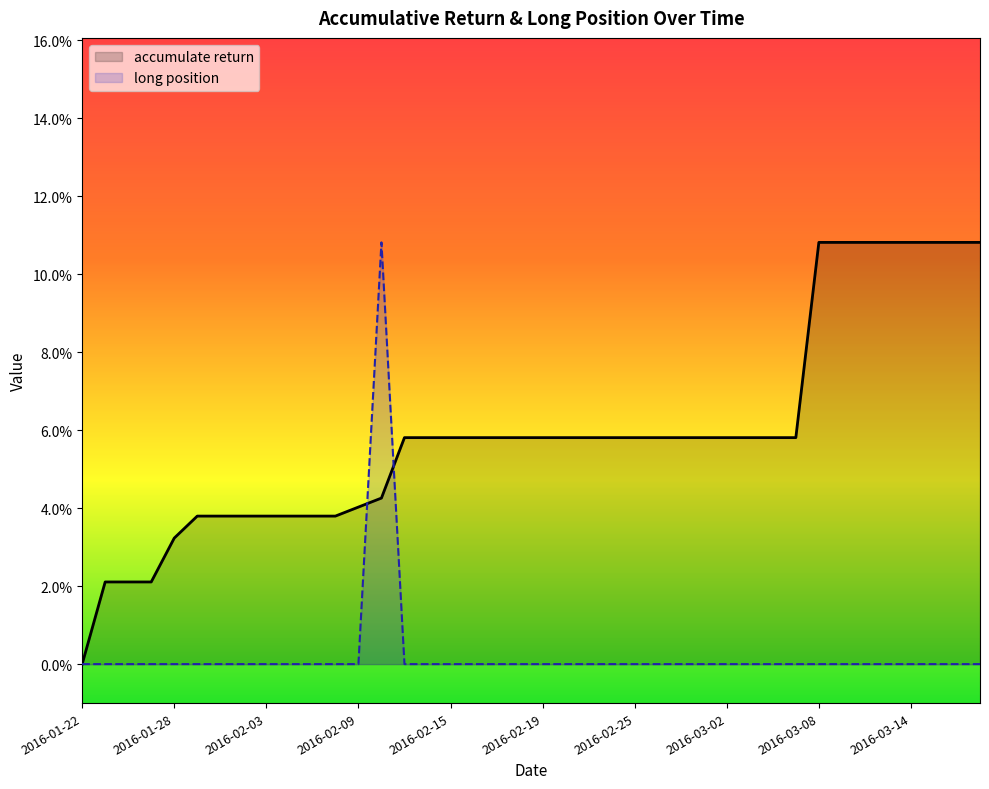

What are all the series names shown in the legend?

accumulate return, long position